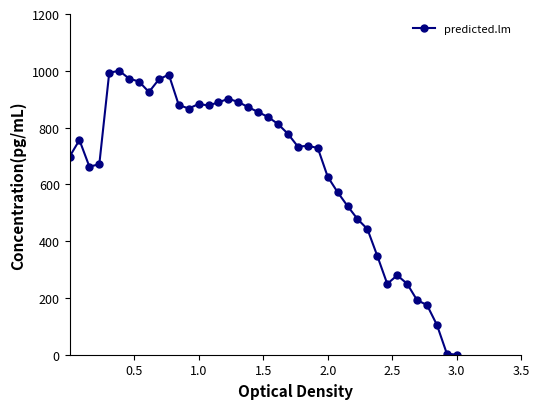

Count the number of values greater than 756.

20